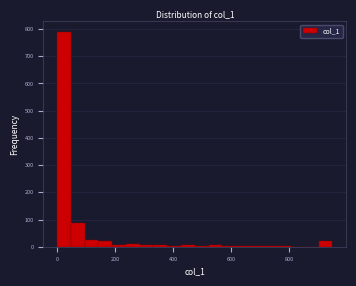

Around what value on the x-axis is the tallest bar? Give the approximate position of its centre, as read against the axis.

20